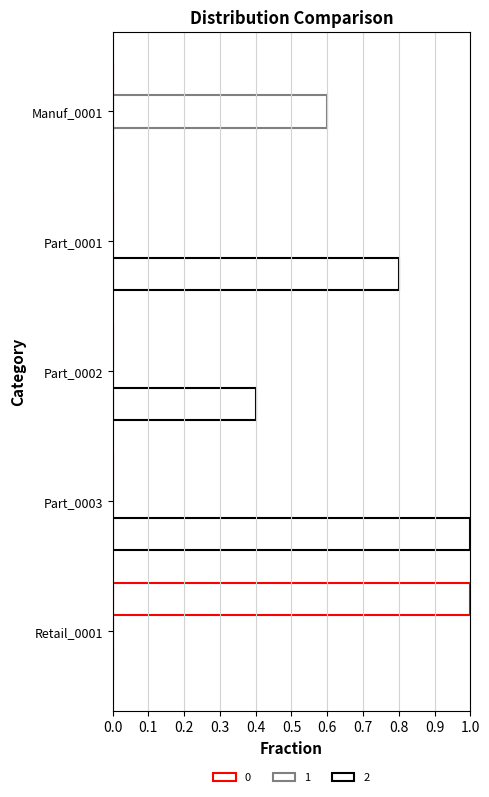

Count the number of categories in the chart.

5